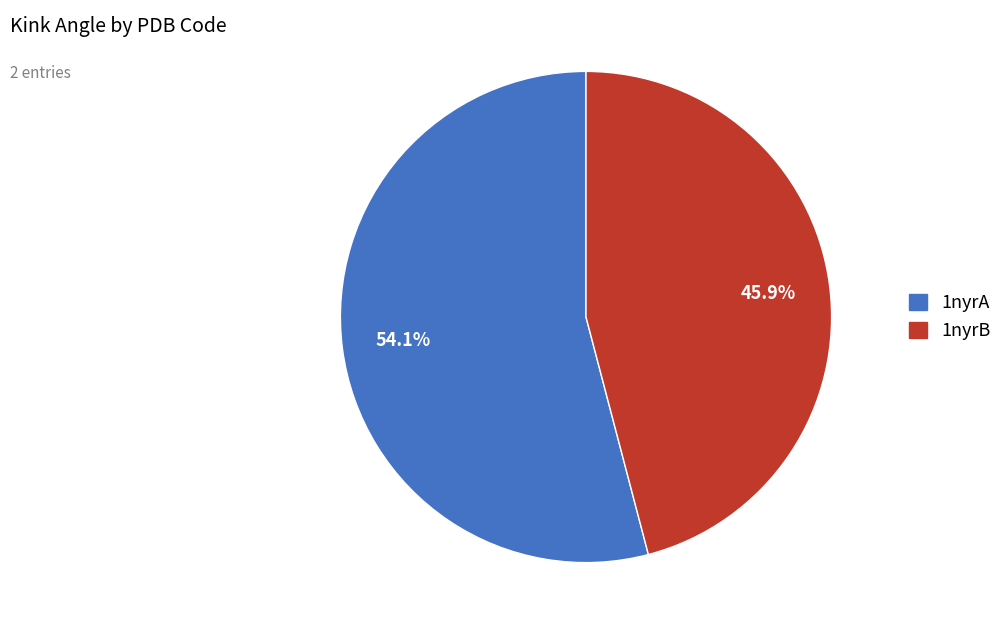

What is the ratio of the value at 1nyrA to the value at 1nyrB?

1.2